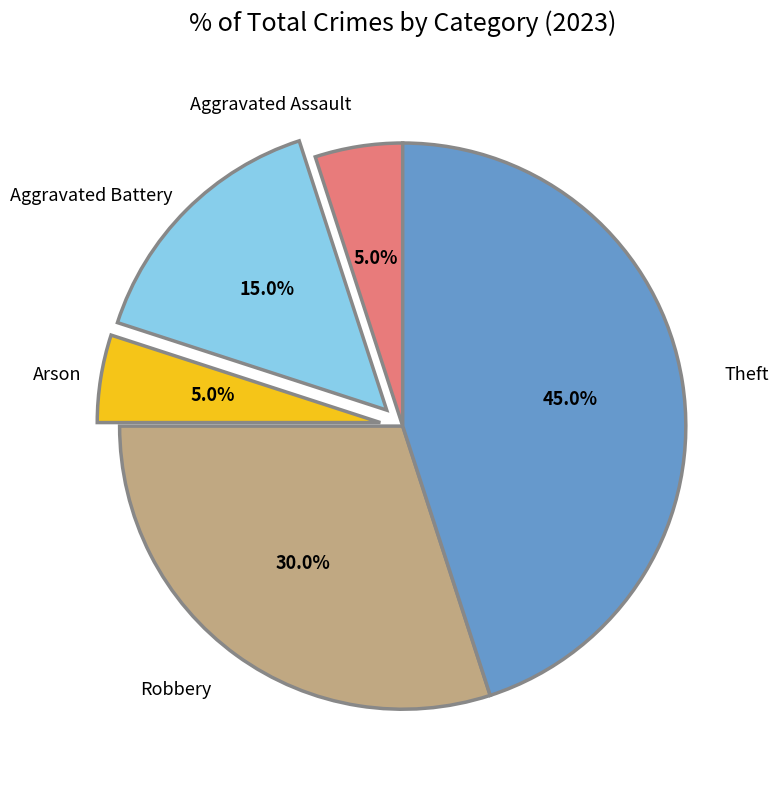

Which has a higher value, Aggravated Assault or Theft?

Theft